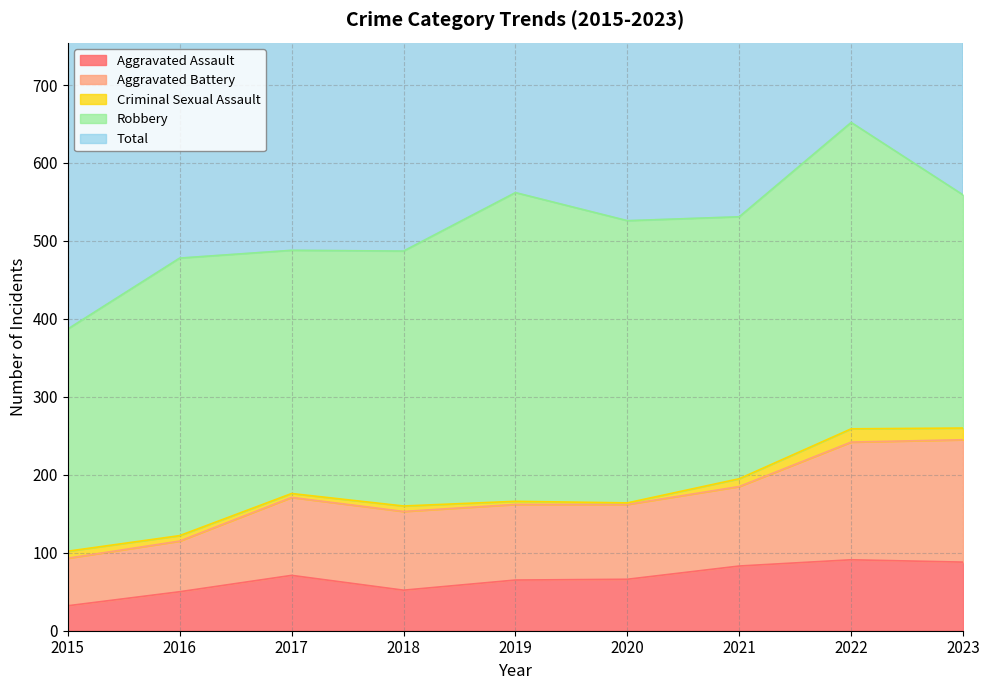

What is the minimum value for Aggravated Assault?

32